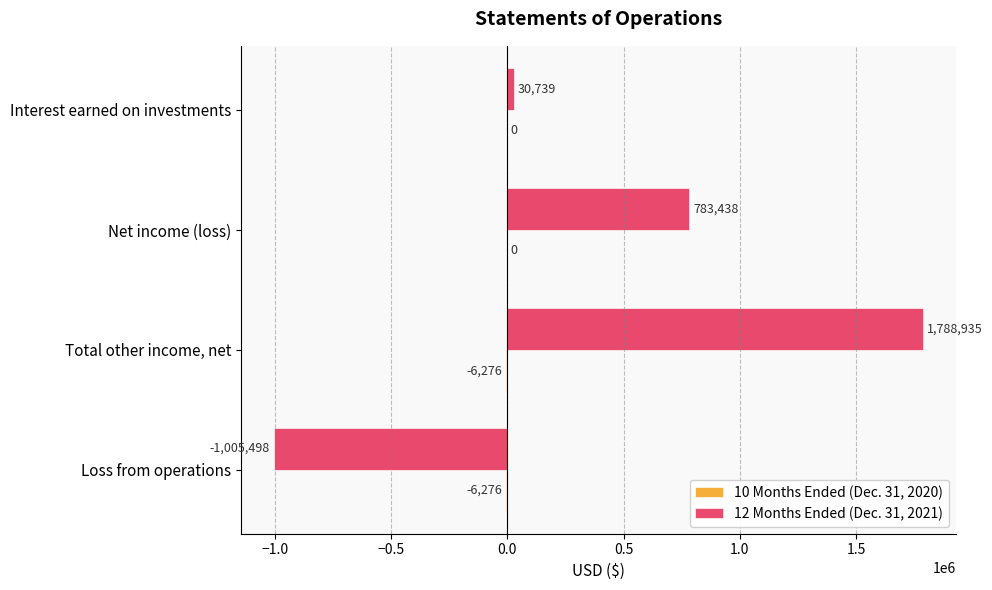

What is the maximum value for 12 Months Ended (Dec. 31, 2021)?

1788935